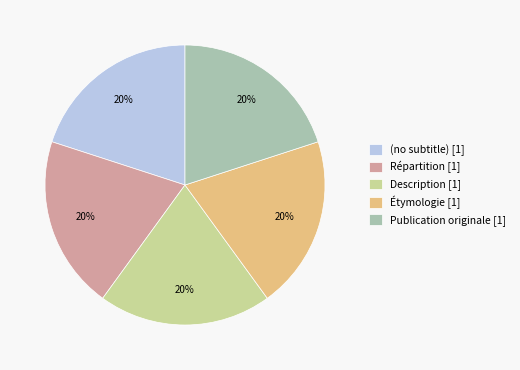

Combined, do Répartition [1] and (no subtitle) [1] account for over 50%?

No